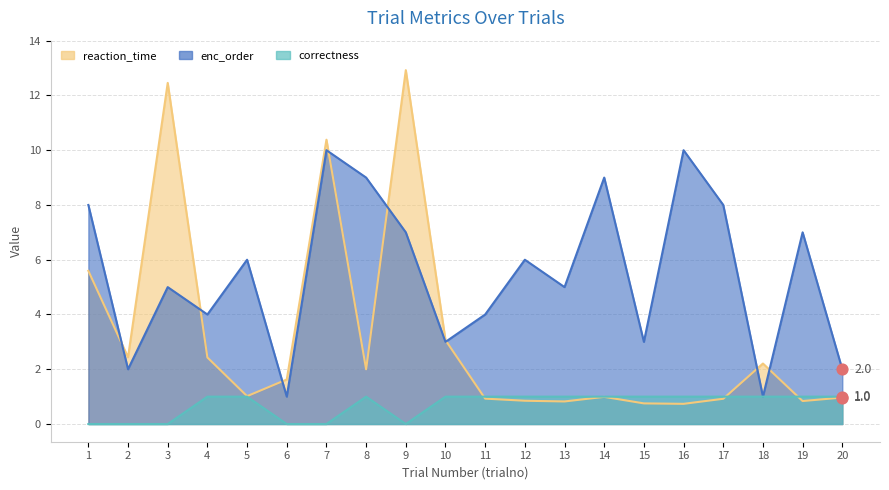

Which series reaches the maximum Y coordinate?

reaction_time